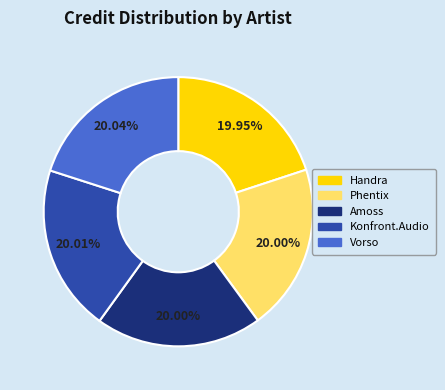

Does Konfront.Audio represent more than half of the total?

No